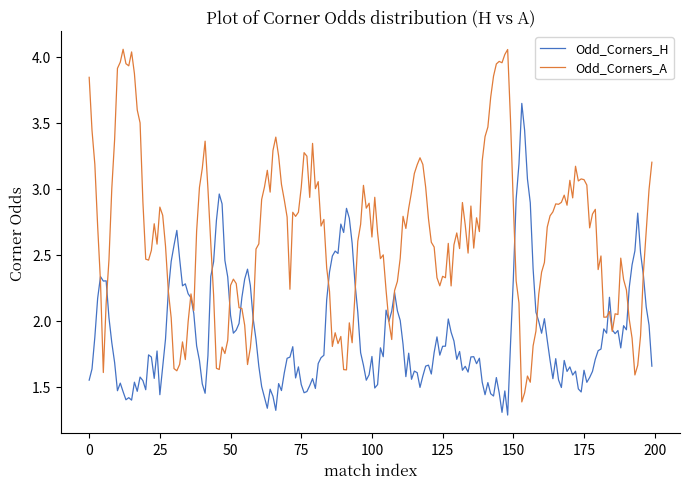

Rank the series by their average value, from lowest to highest.

Odd_Corners_H, Odd_Corners_A